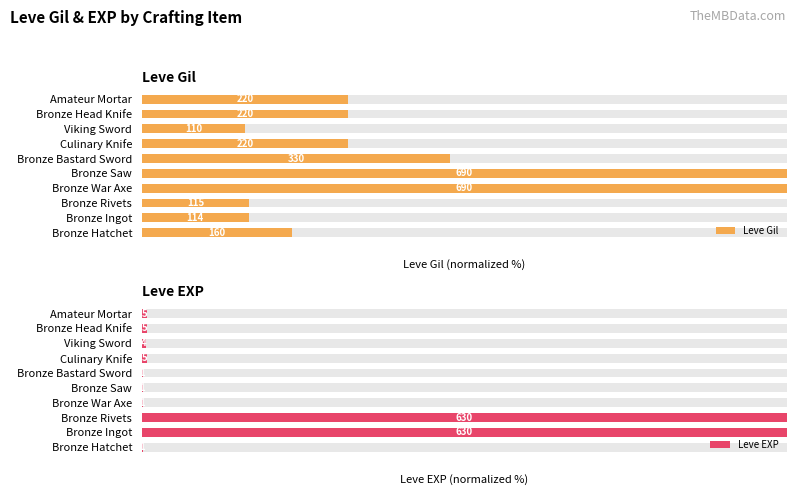

The value of Leve EXP at Bronze Hatchet is 0.1. True or false?

False